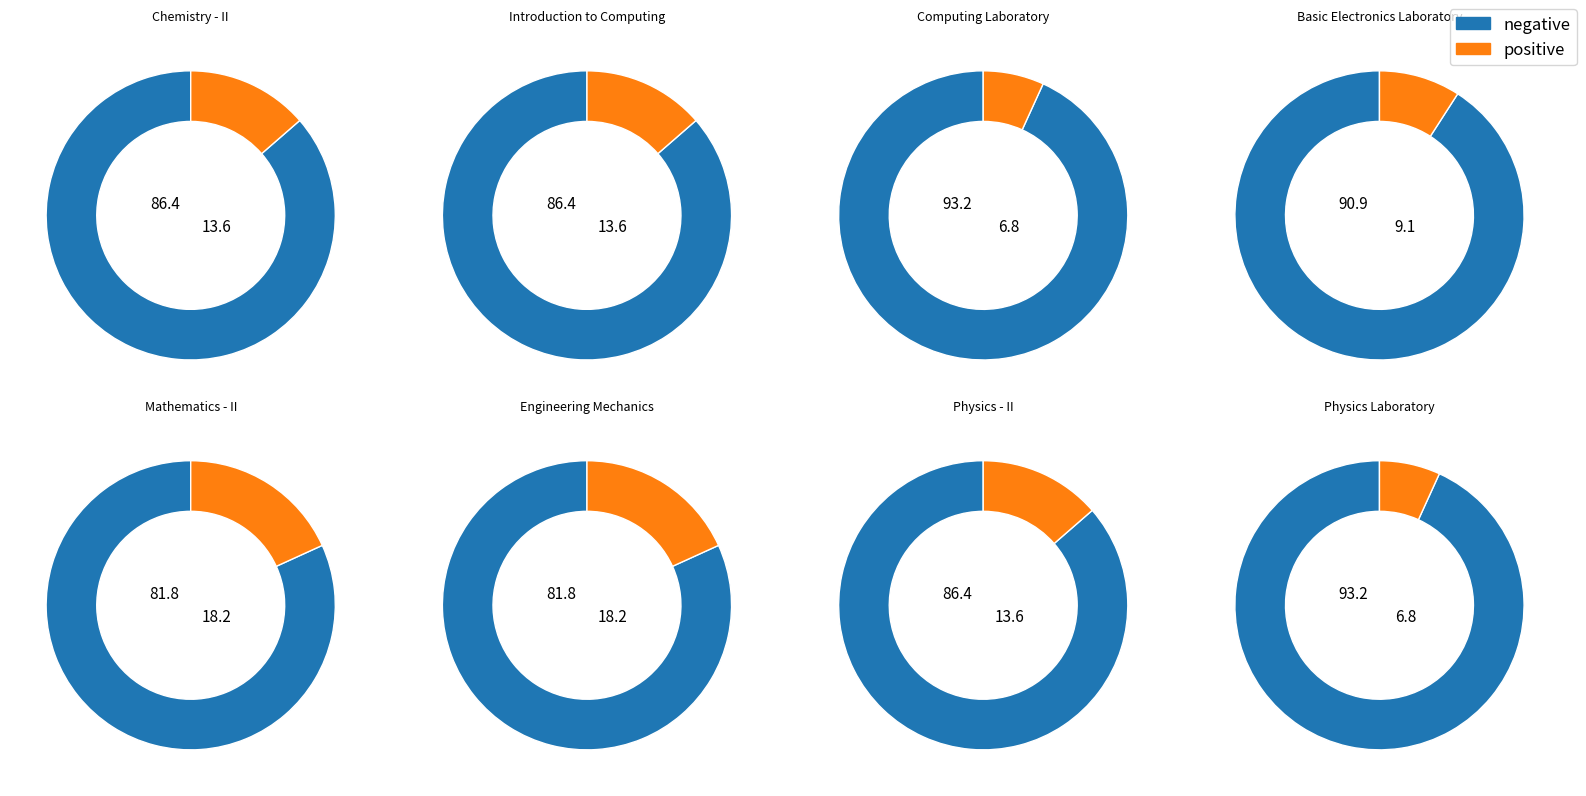

To the nearest percent, what percentage of the pie is Introduction to Computing?

14%